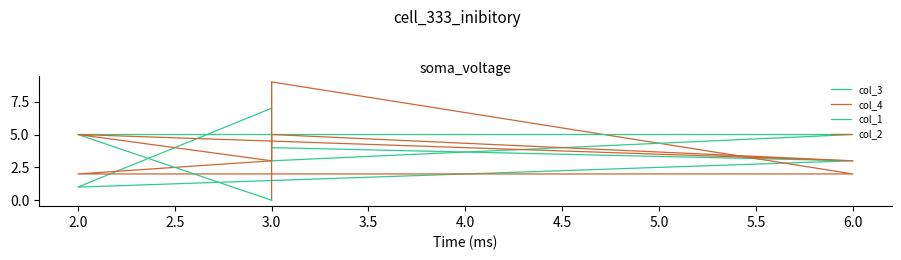

Which series ends up on top after the final intersection of col_3 and col_2?

col_3